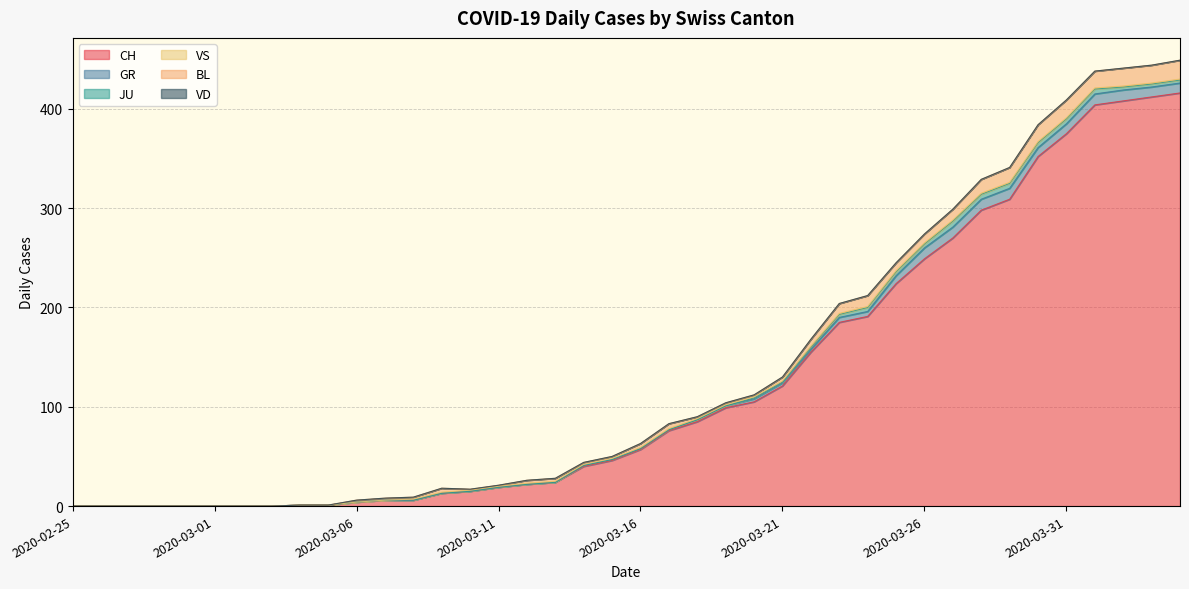

Does the chart display data point markers on the line(s)?

No